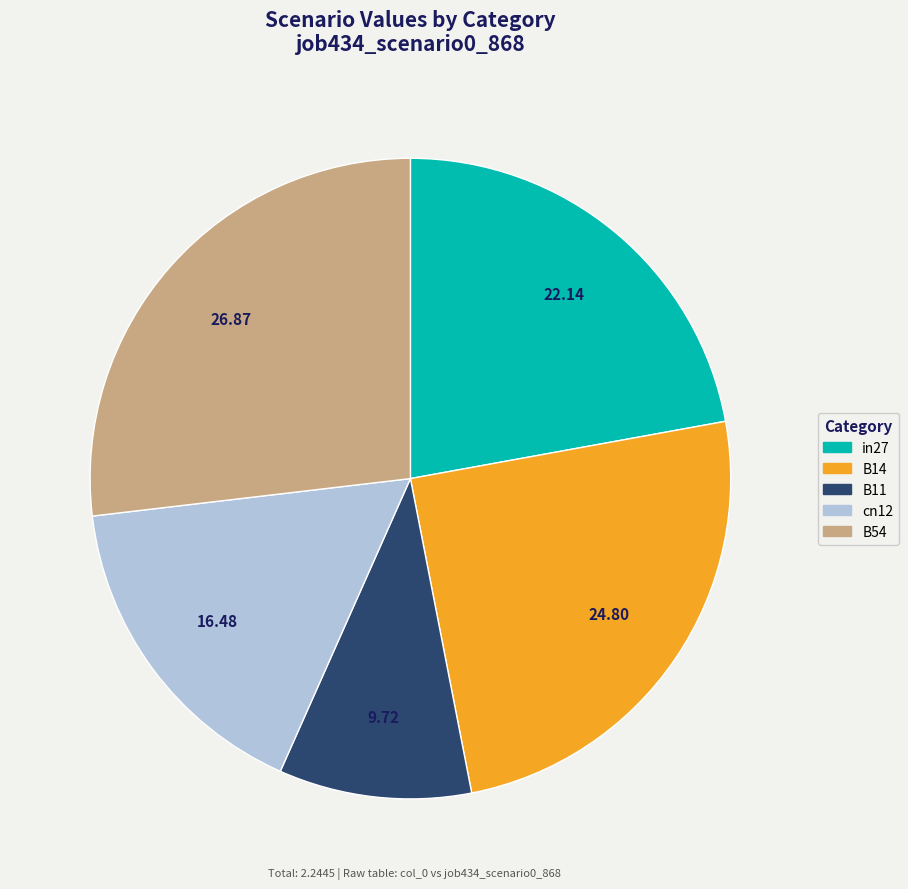

What is the largest slice in the pie chart?

B54